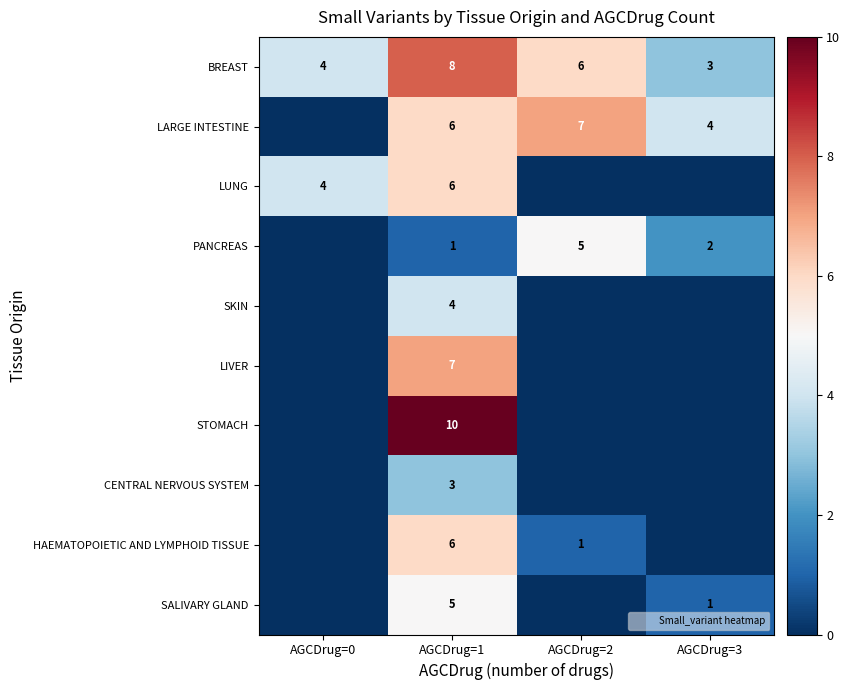

Where is LARGE INTESTINE nearest to the value 3?

AGCDrug=3